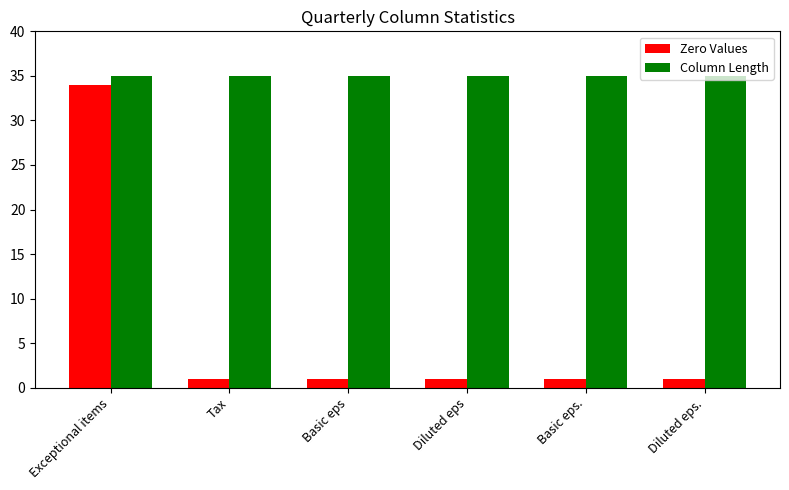

What is the difference between the highest and lowest values at Diluted eps?

34